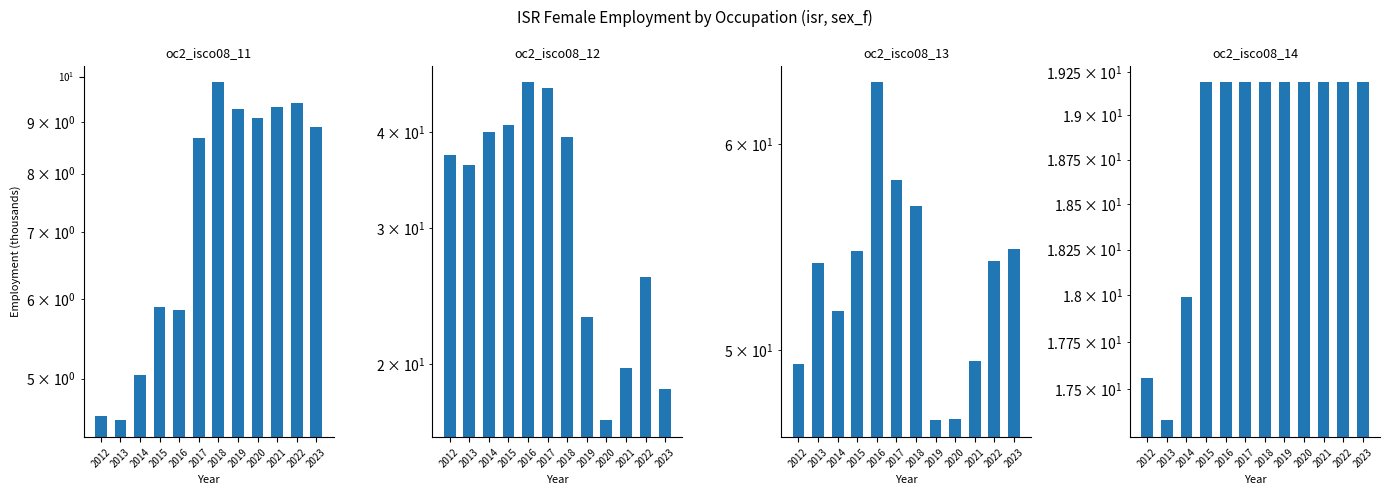

Which category has the highest value in the oc2_isco08_13 series?

2016